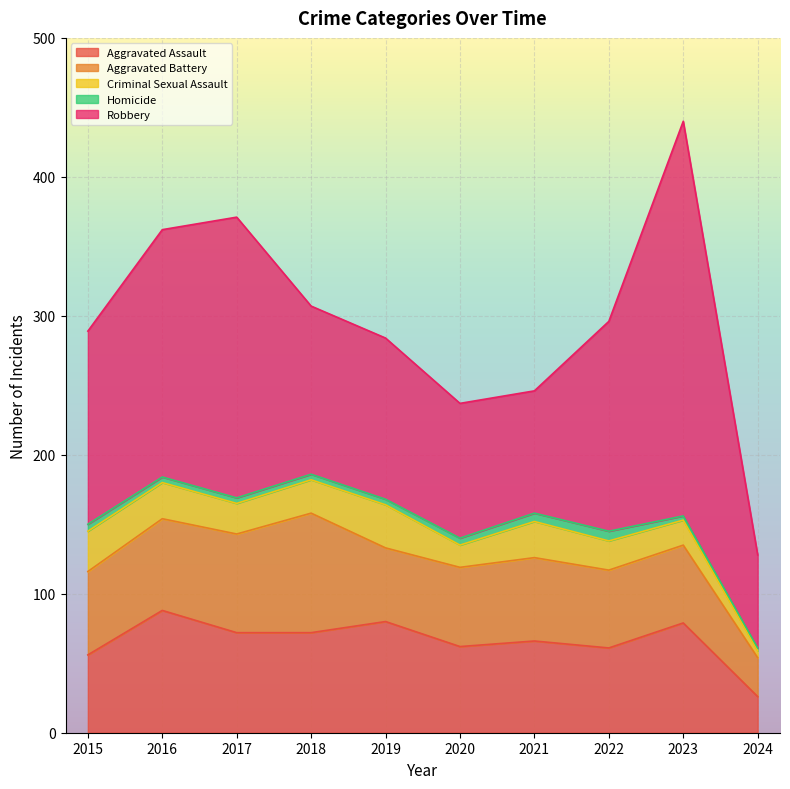

Is the value of Homicide at 2023 greater than the value of Aggravated Assault at 2023?

No